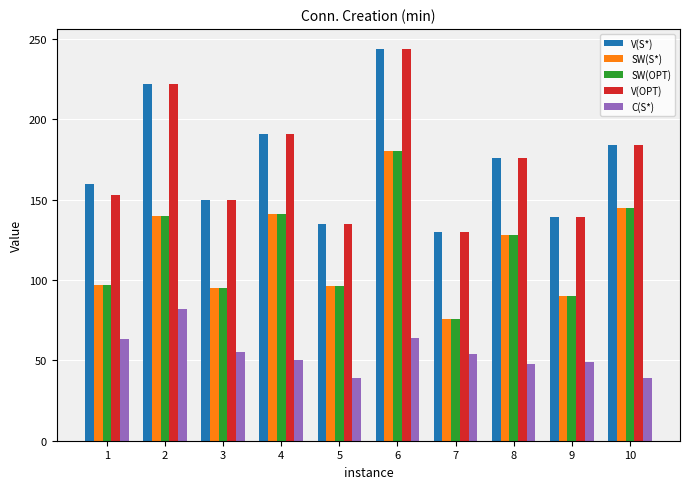

Does the chart contain stacked bars?

No